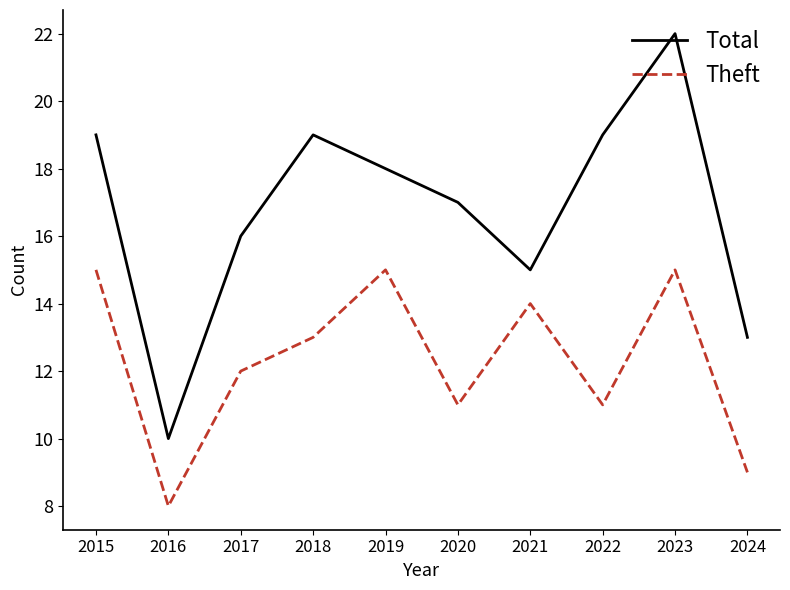

How many interior local peaks does the Total series have?

2